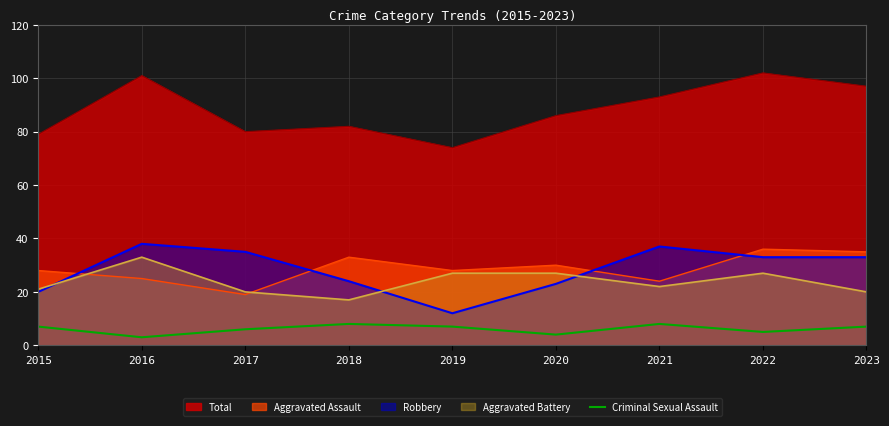

The value of Aggravated Battery at 2019 is 27. True or false?

True